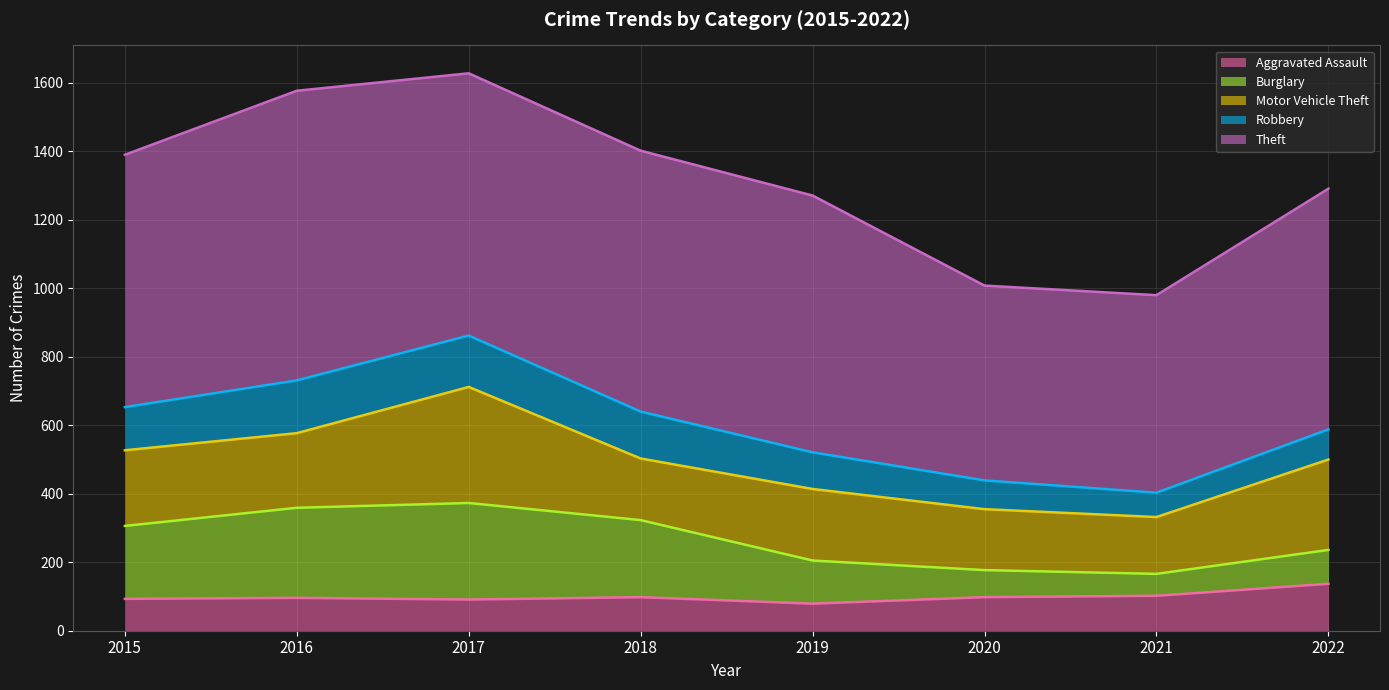

What is the minimum value shown in the chart?

64